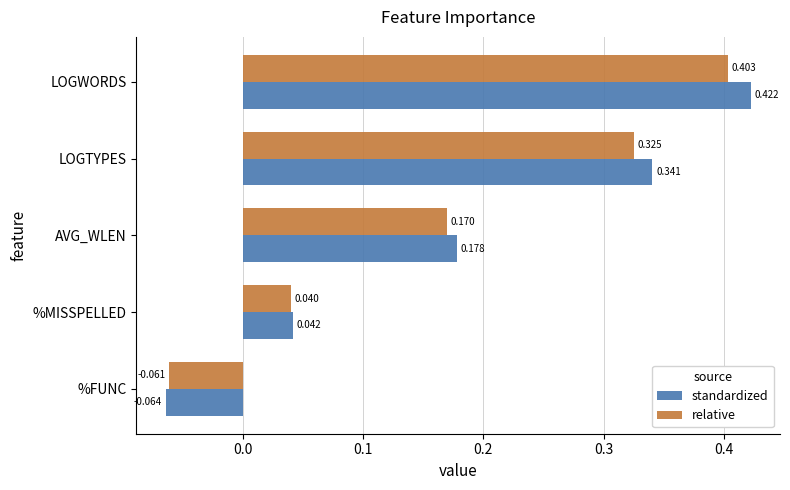

What are all the series names shown in the legend?

standardized, relative